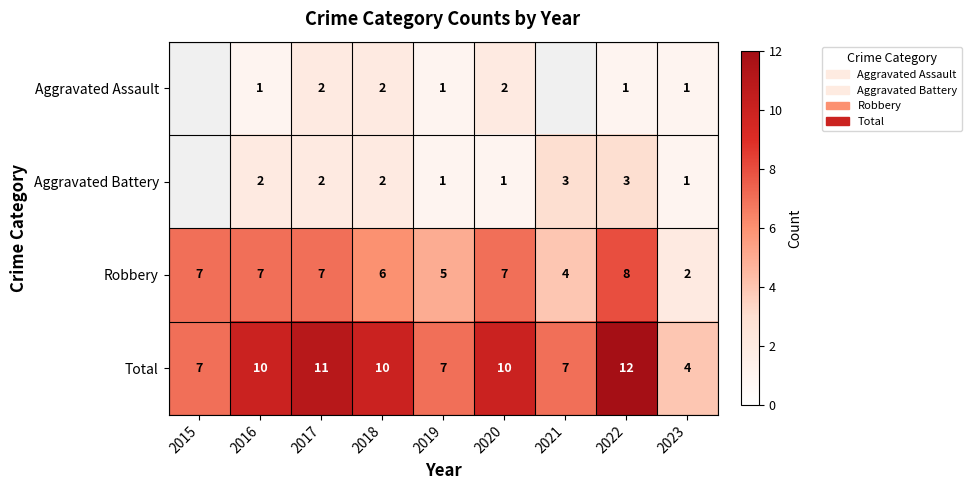

True or false: Aggravated Battery has a value of 2 at 2018.

True